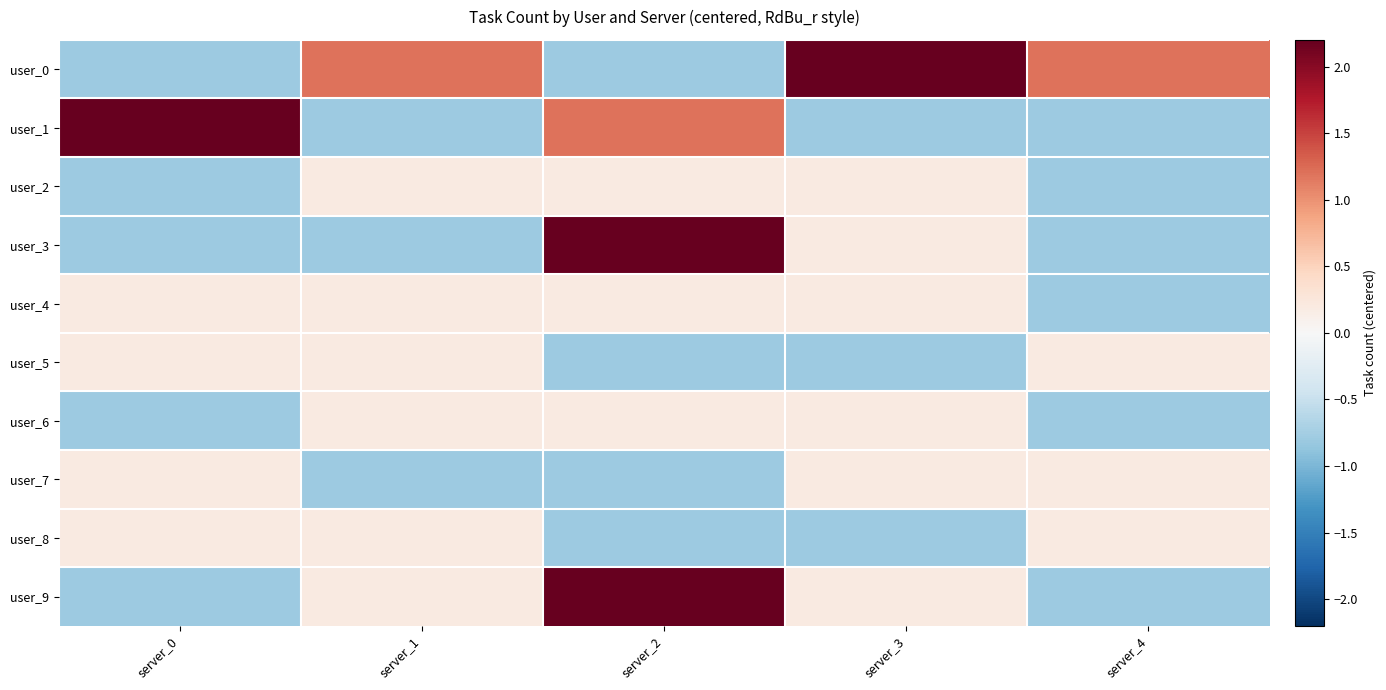

What is the maximum value shown in the chart?

2.2